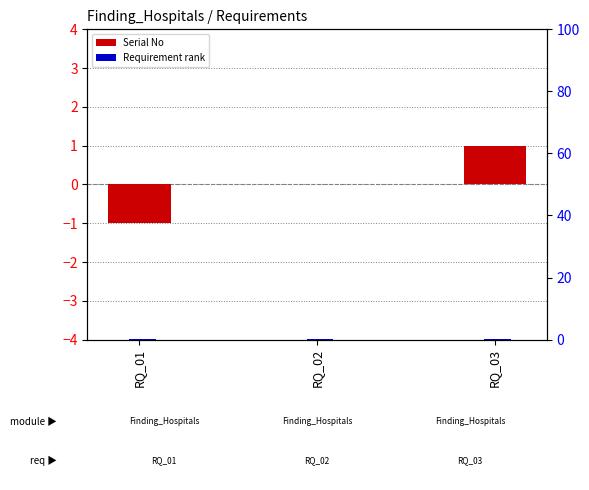

How many positive values does the Serial No (shifted) series have?

1